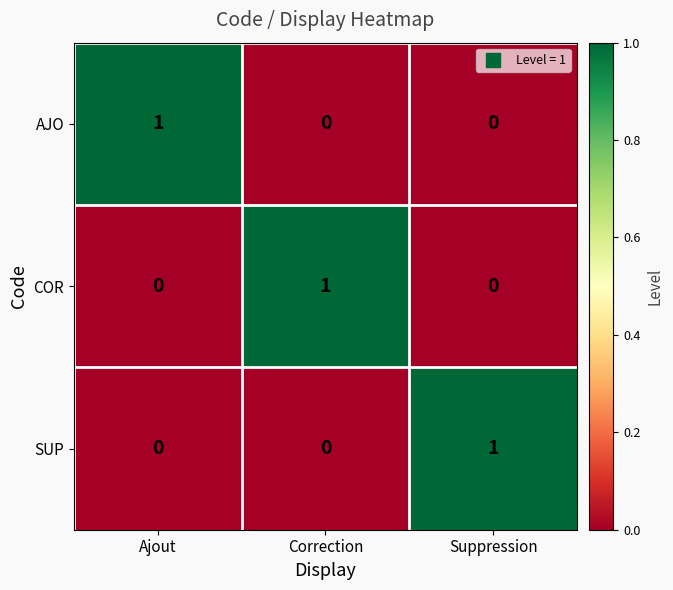

The value of SUP at Suppression is 1. True or false?

True